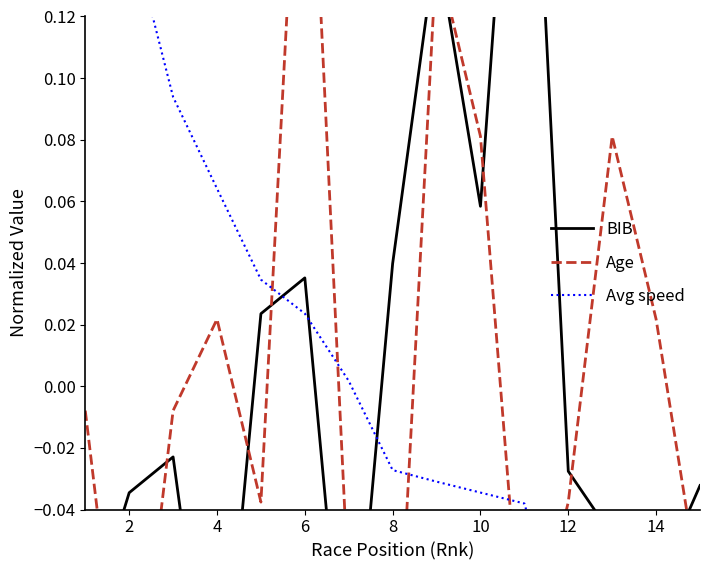

What is the minimum value for Age?

-0.1